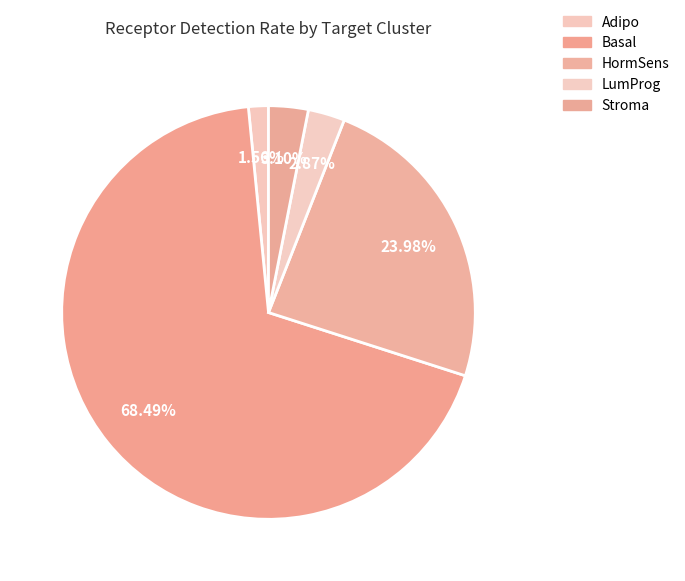

Rank the categories by value from highest to lowest.

Basal, HormSens, Stroma, LumProg, Adipo